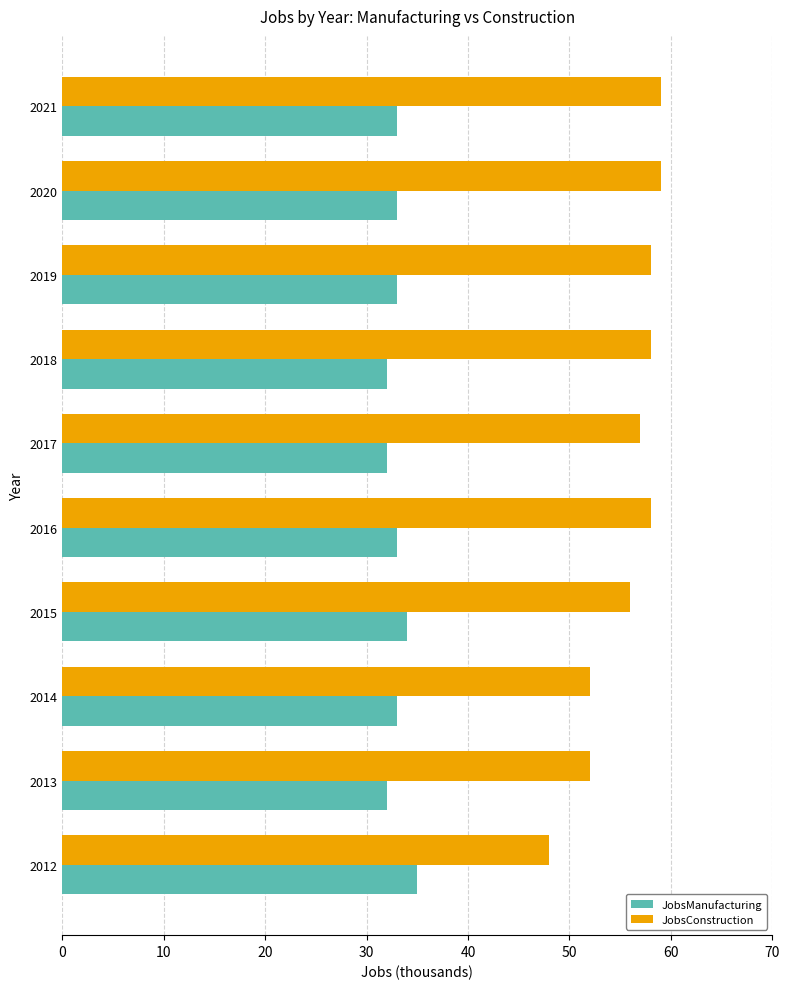

The JobsManufacturing series shows 33 at 2020. True or false?

True